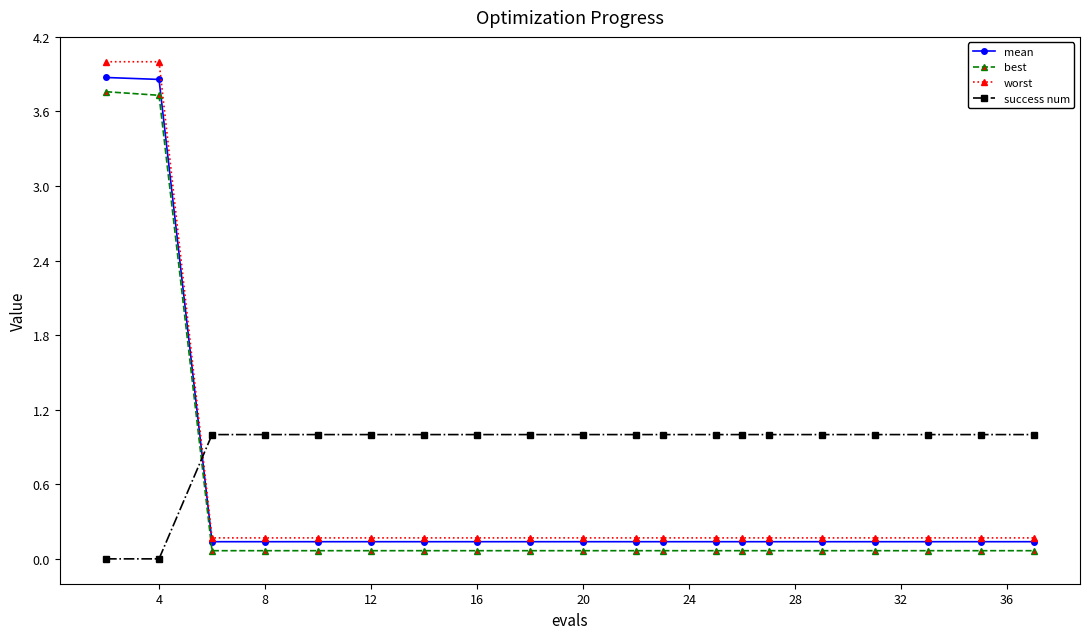

What is the maximum value shown in the chart?

4.0